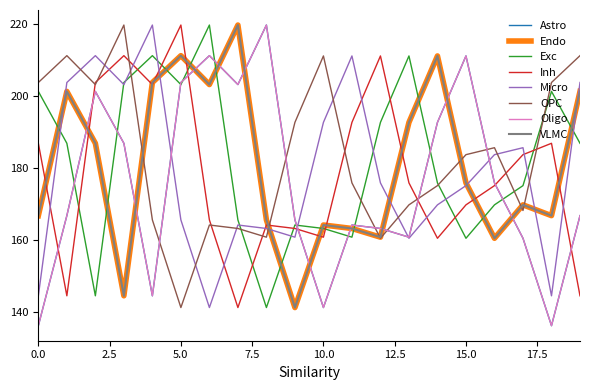

What is the minimum value shown in the chart?

136.1